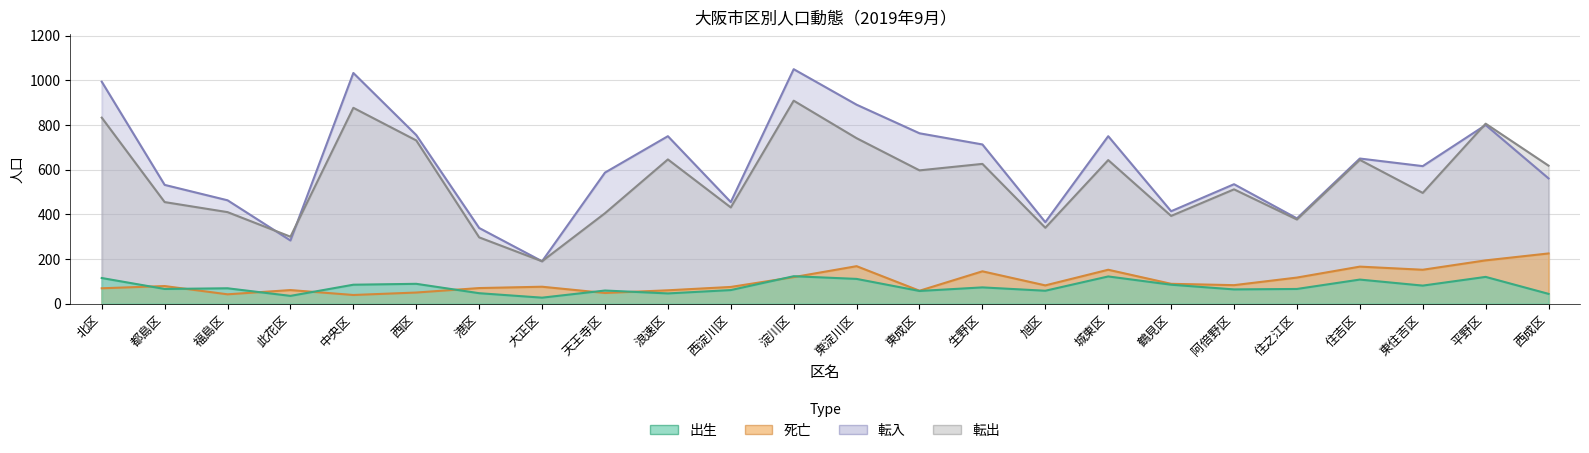

What is the maximum value for 転出?

909